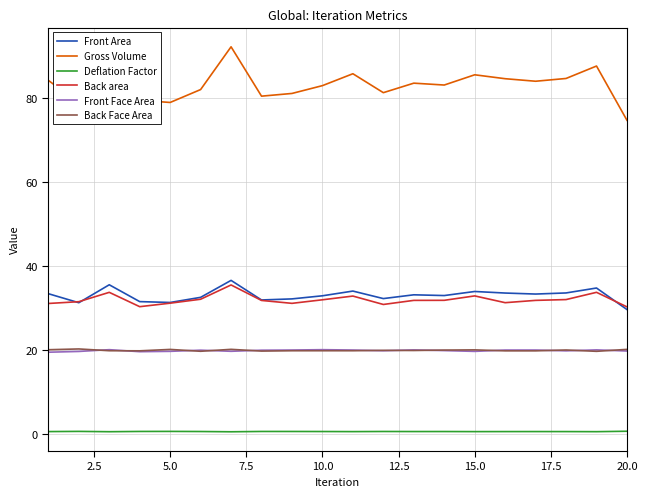

What is the maximum value for Front Area?

36.6